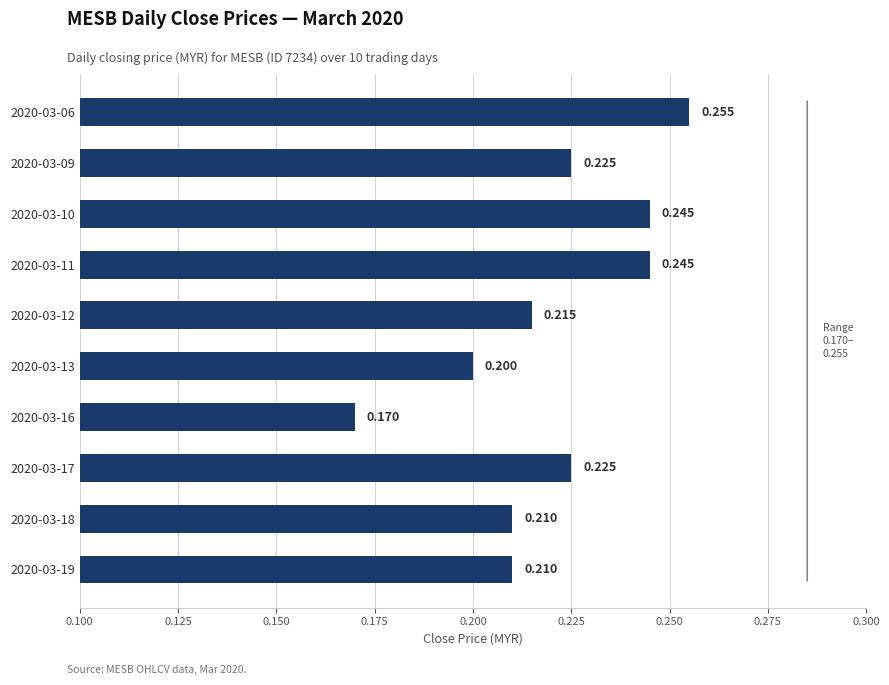

Are the bars horizontal?

Yes